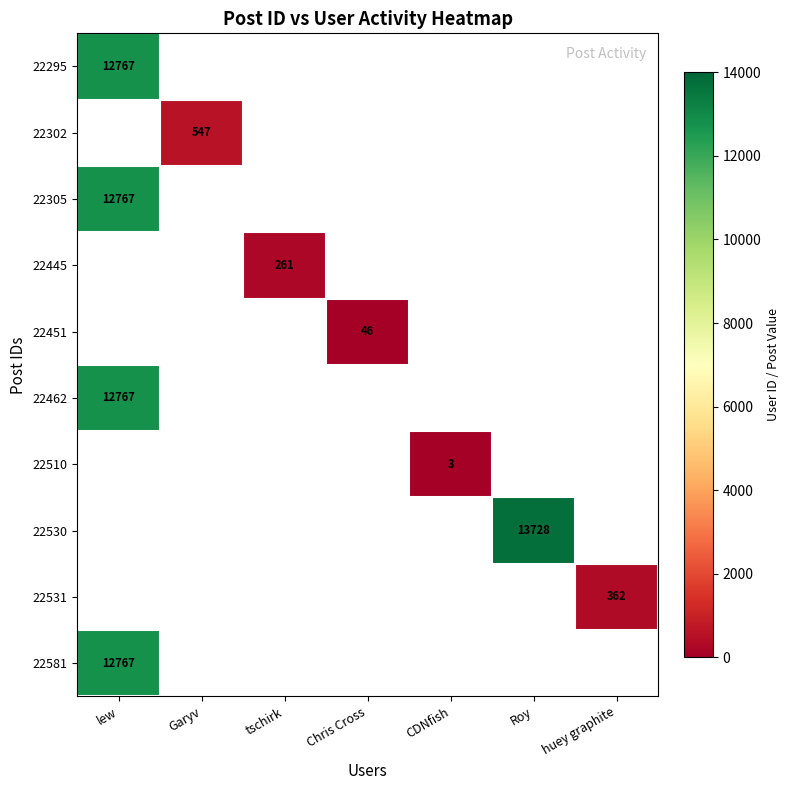

The 22510 series shows 3 at CDNfish. True or false?

True